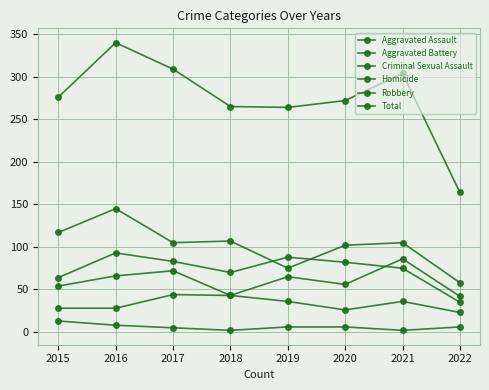

Which series has the largest total across all categories?

Total